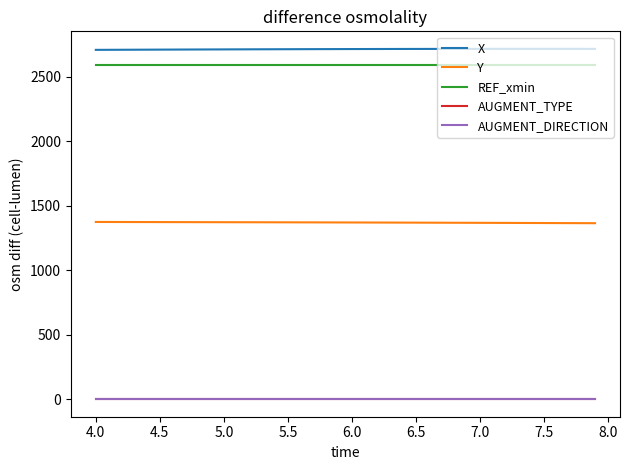

Does the chart have visible grid lines?

No